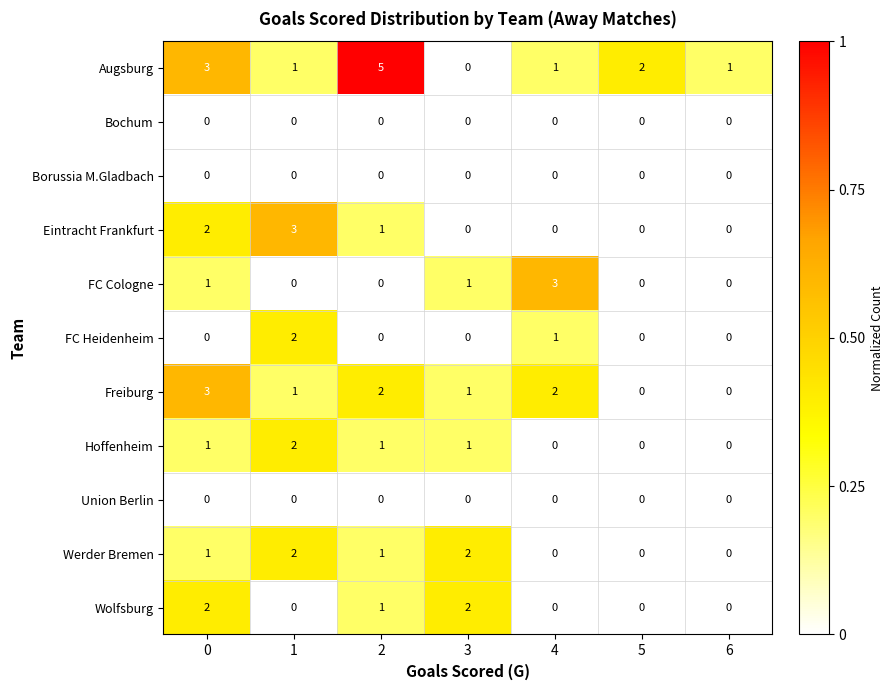

How many values in Wolfsburg are above zero?

3